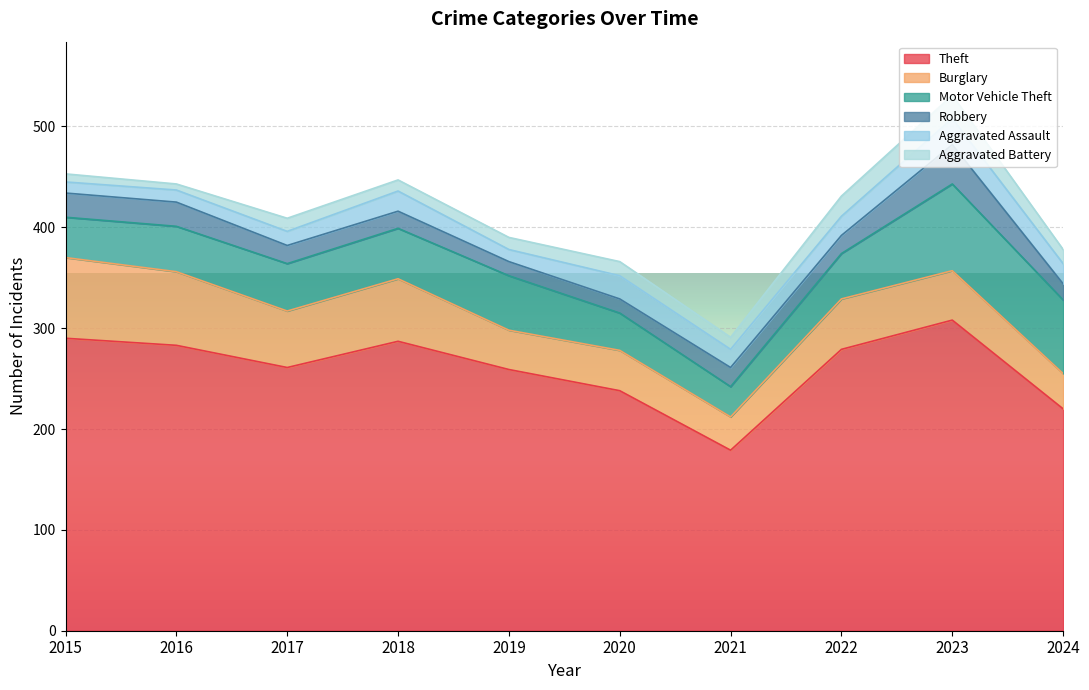

Read the Aggravated Battery value at 2023.

23